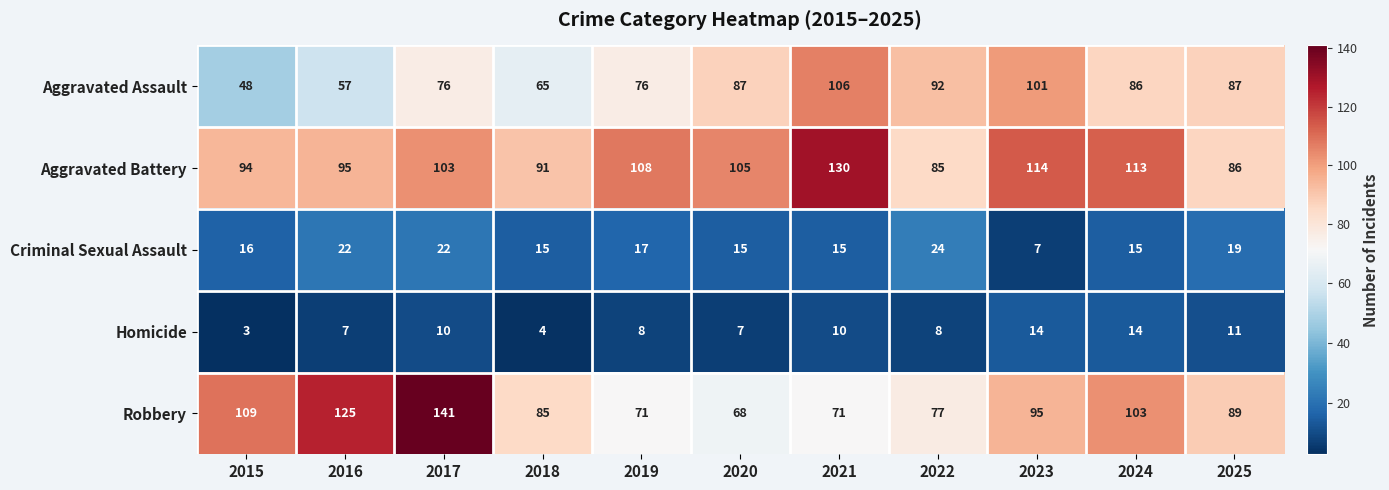

Between 2020 and 2023, which series saw the biggest shift?

Robbery